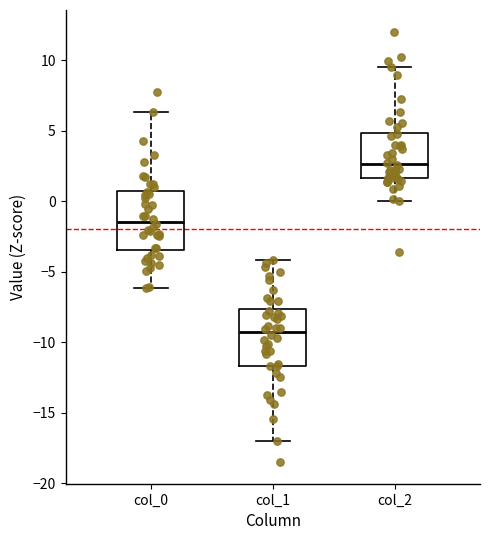

Reading left to right, read every box against the y-axis: the position of its median line, the range the box covers, and the ends of its whiskers. The values are not printed on the chart, so give them approximately, as read against the axis.

col_0: median -1.5, box -3.5 to 0.5, whiskers -6.0 to 6.5
col_1: median -9.5, box -11.5 to -7.5, whiskers -17.0 to -4.0
col_2: median 2.5, box 1.5 to 5.0, whiskers 0.0 to 9.5